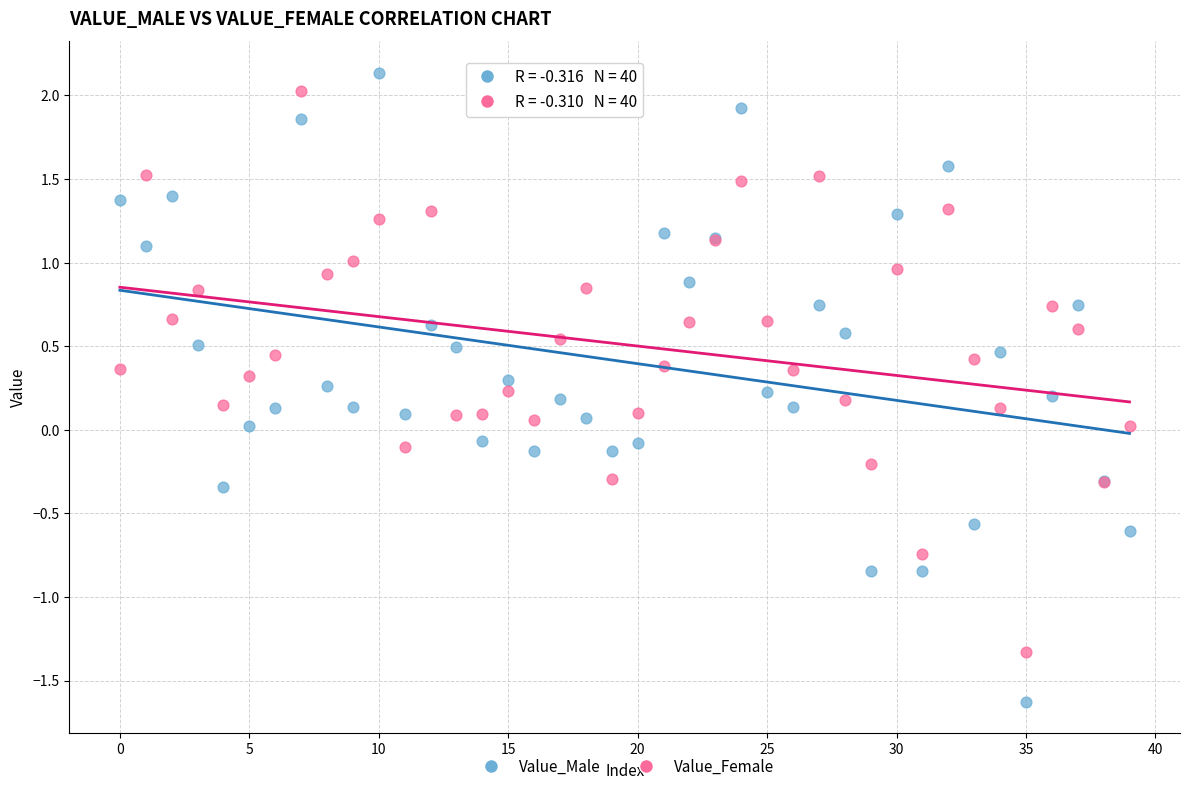

Which series reaches the maximum Y coordinate?

Value_Male